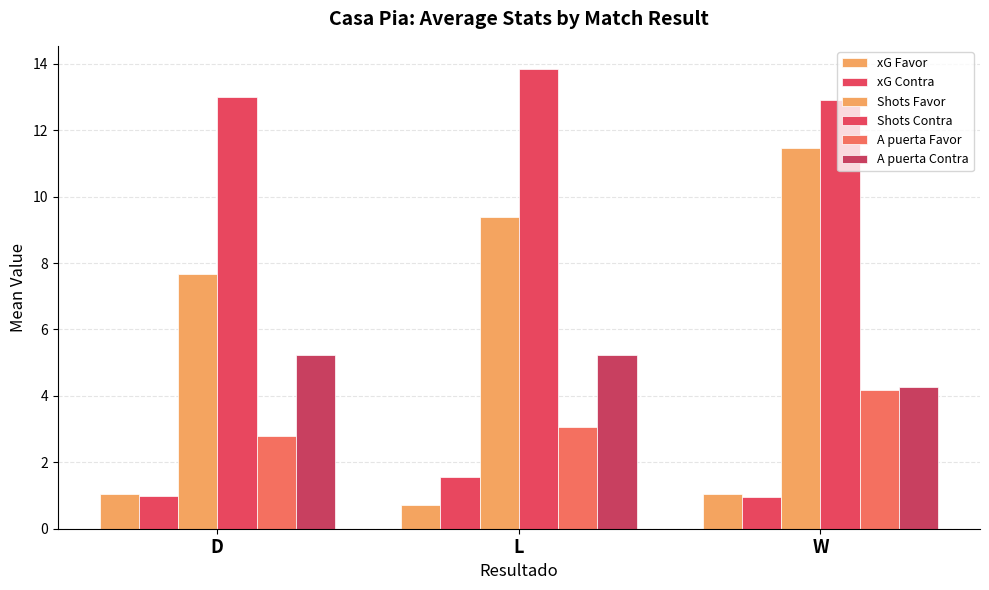

True or false: A puerta Contra has a value of 1.3 at W.

False